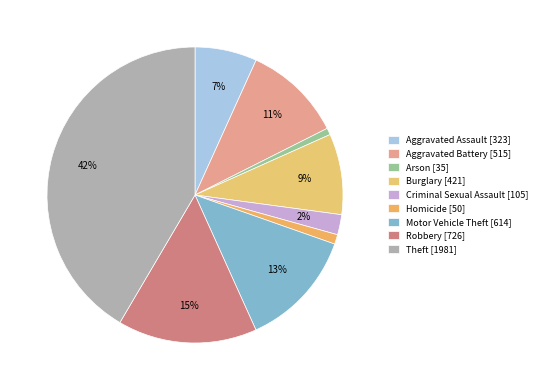

To the nearest percent, what is the difference between the largest and smallest slice percentages?

41%